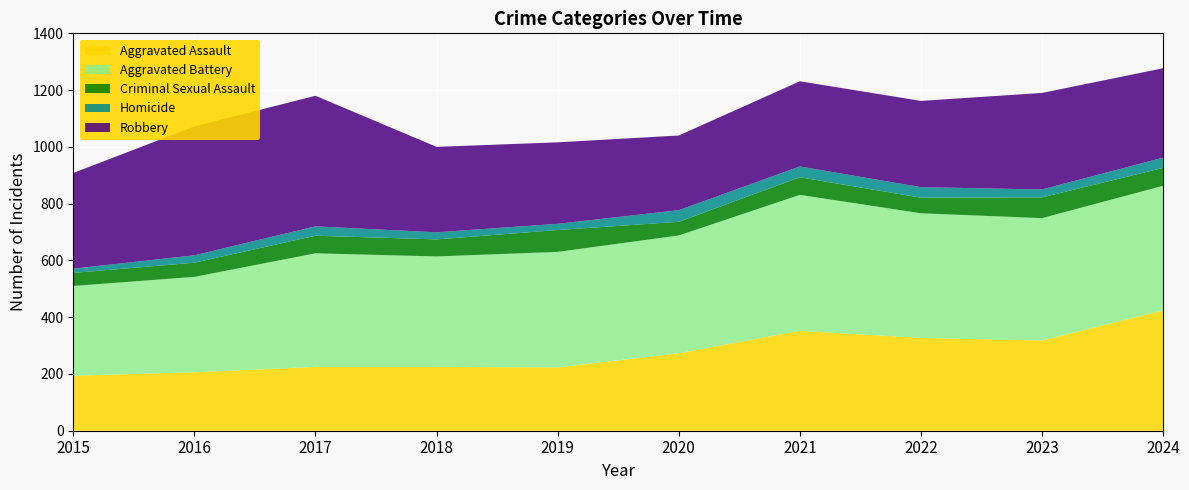

Reading right to left, transcribe all the data shown in this chart.

Aggravated Assault: 424	318	327	352	273	223	225	225	206	194
Aggravated Battery: 439	431	439	479	415	407	389	400	336	316
Criminal Sexual Assault: 63	73	55	62	48	77	60	62	50	46
Homicide: 36	28	37	38	41	22	25	33	26	15
Robbery: 315	340	304	300	263	287	301	460	454	337